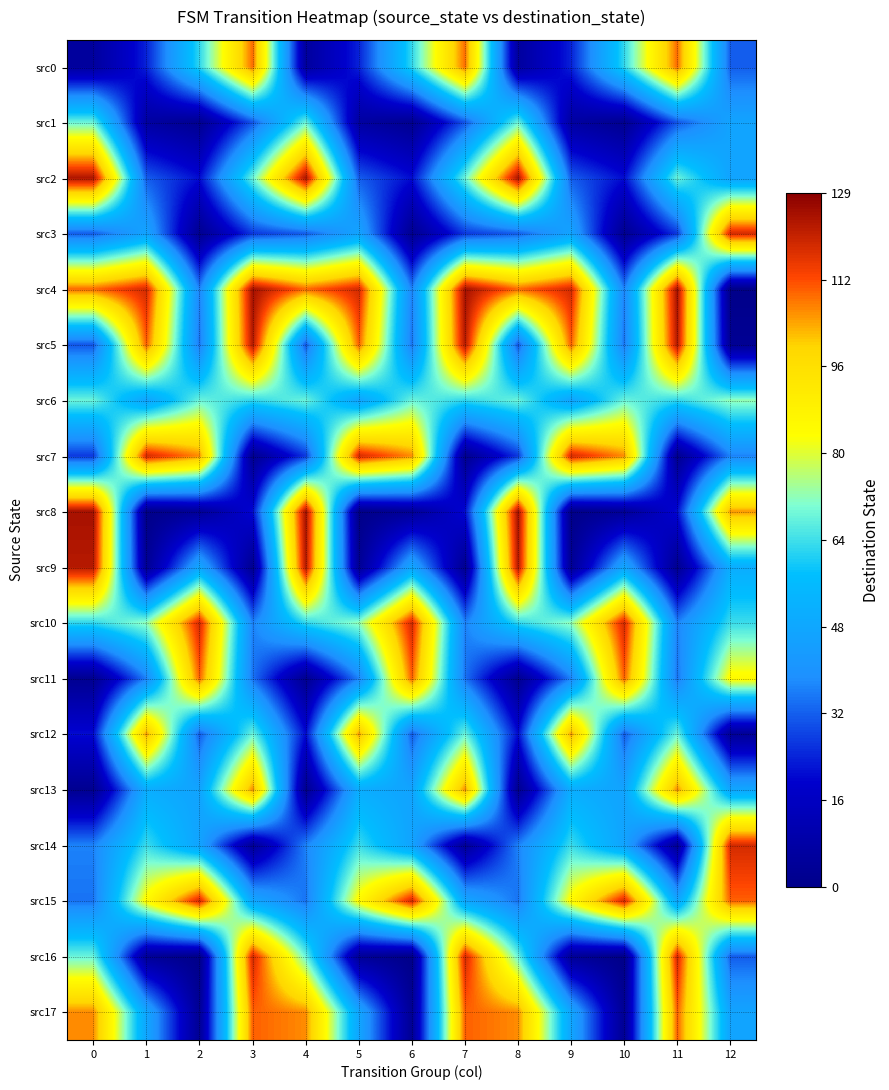

Reading left to right, transcribe all the data shown in this chart.

src0: 0=6	1=24	2=63	3=110	4=6	5=24	6=63	7=110	8=6	9=24	10=63	11=110	12=32
src1: 0=69	1=7	2=2	3=31	4=69	5=7	6=2	7=31	8=69	9=7	10=2	11=31	12=47
src2: 0=124	1=32	2=21	3=69	4=124	5=32	6=21	7=69	8=124	9=32	10=21	11=69	12=47
src3: 0=32	1=47	2=2	3=27	4=32	5=47	6=2	7=27	8=32	9=47	10=2	11=27	12=119
src4: 0=110	1=119	2=37	3=125	4=110	5=119	6=37	7=125	8=110	9=119	10=37	11=125	12=0
src5: 0=31	1=111	2=35	3=123	4=31	5=111	6=35	7=123	8=31	9=111	10=35	11=123	12=3
src6: 0=69	1=47	2=69	3=63	4=69	5=47	6=69	7=63	8=69	9=47	10=69	11=63	12=73
src7: 0=27	1=119	2=107	3=2	4=27	5=119	6=107	7=2	8=27	9=119	10=107	11=2	12=37
src8: 0=125	1=0	2=4	3=21	4=125	5=0	6=4	7=21	8=125	9=0	10=4	11=21	12=106
src9: 0=123	1=3	2=48	3=2	4=123	5=3	6=48	7=2	8=123	9=3	10=48	11=2	12=51
src10: 0=63	1=73	2=119	3=37	4=63	5=73	6=119	7=37	8=63	9=73	10=119	11=37	12=64
src11: 0=2	1=37	2=111	3=35	4=2	5=37	6=111	7=35	8=2	9=37	10=111	11=35	12=86
src12: 0=21	1=106	2=32	3=69	4=21	5=106	6=32	7=69	8=21	9=106	10=32	11=69	12=4
src13: 0=2	1=51	2=47	3=107	4=2	5=51	6=47	7=107	8=2	9=51	10=47	11=107	12=48
src14: 0=37	1=64	2=47	3=4	4=37	5=64	6=47	7=4	8=37	9=64	10=47	11=4	12=119
src15: 0=35	1=86	2=119	3=48	4=35	5=86	6=119	7=48	8=35	9=86	10=119	11=48	12=111
src16: 0=69	1=4	2=0	3=119	4=69	5=4	6=0	7=119	8=69	9=4	10=0	11=119	12=32
src17: 0=107	1=48	2=3	3=111	4=107	5=48	6=3	7=111	8=107	9=48	10=3	11=111	12=47